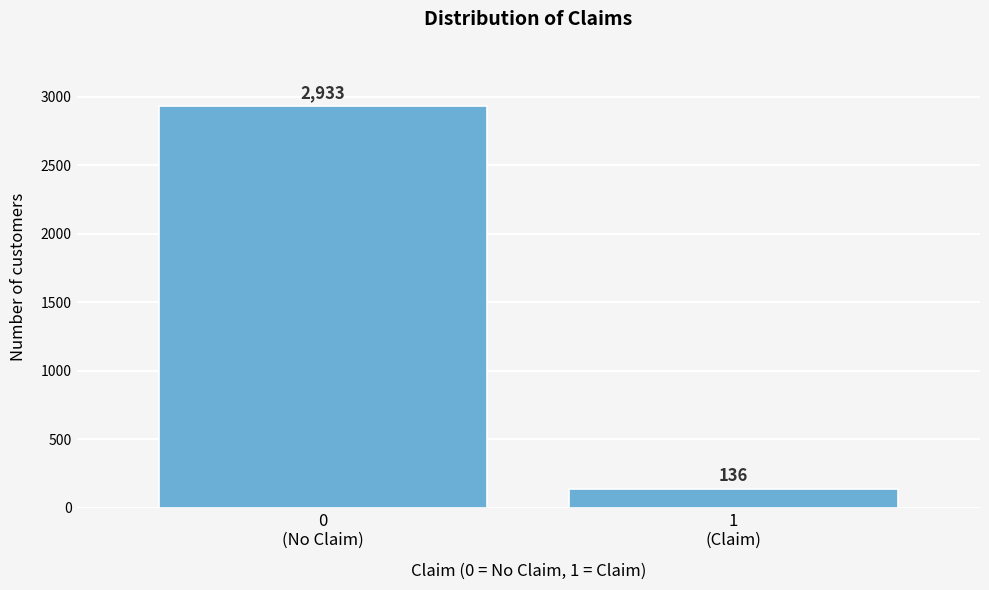

Reading left to right, extract all data points from this chart.

2933	136